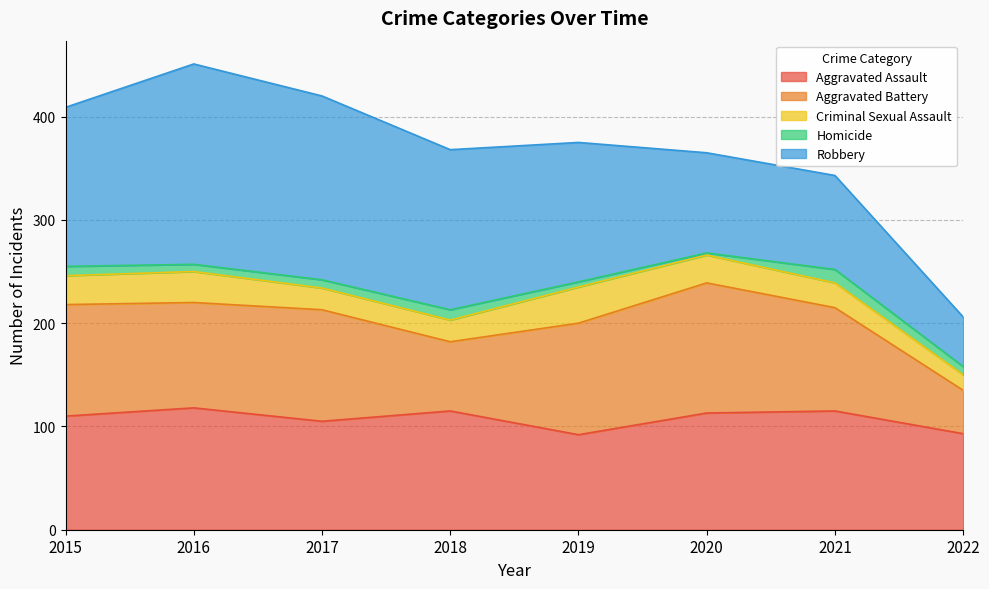

At which category does Robbery reach its first local peak?

2016